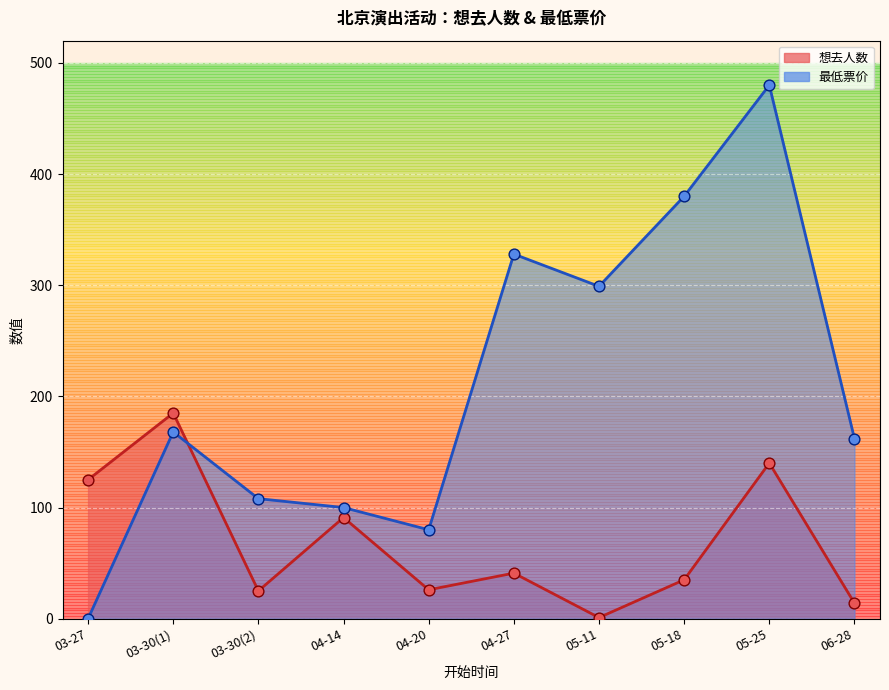

Which series has the widest spread of Y values?

最低票价